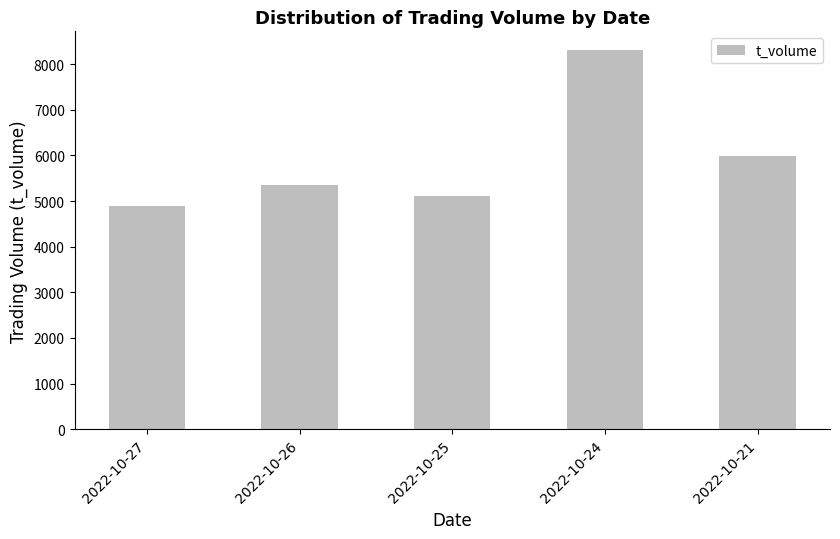

What is the value of the 1st bar from the left?

4887